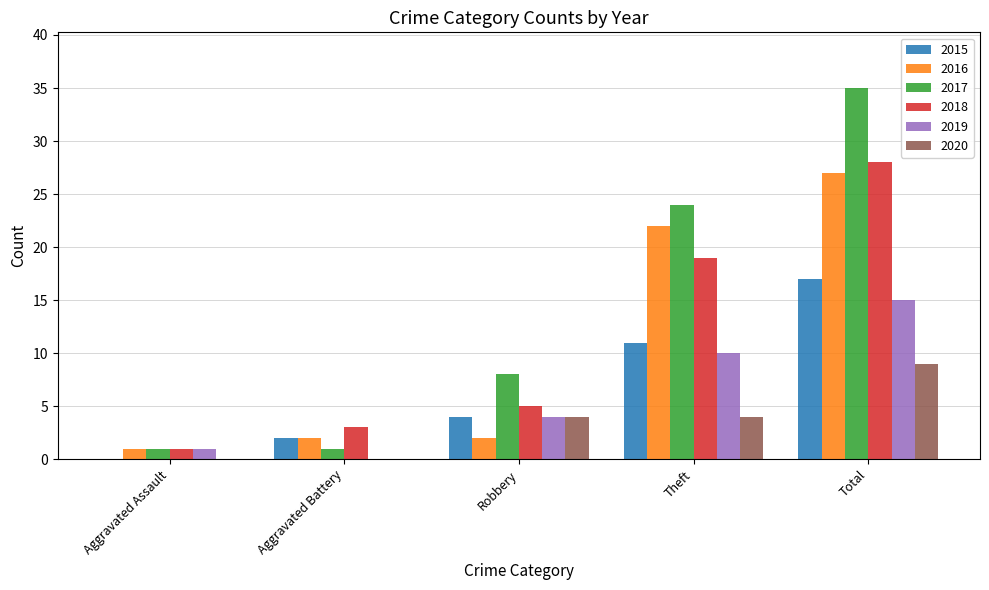

Between Aggravated Assault and Total, which series saw the biggest shift?

2017